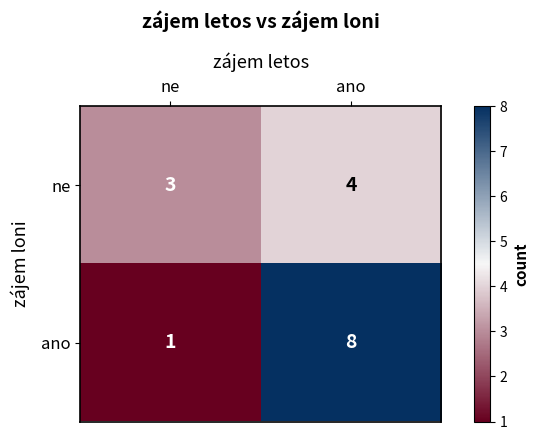

Count the number of categories in the chart.

2